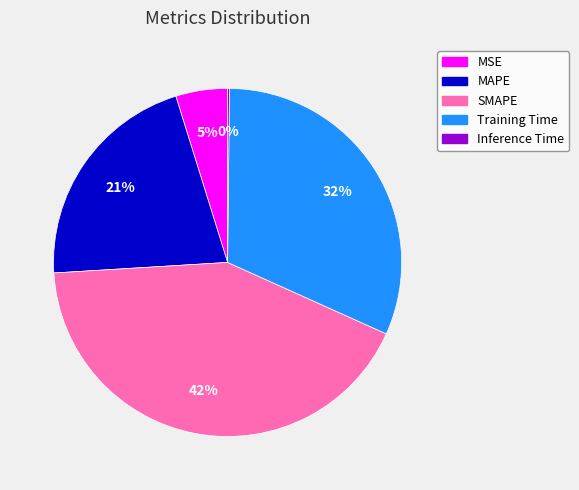

What is the largest slice in the pie chart?

SMAPE